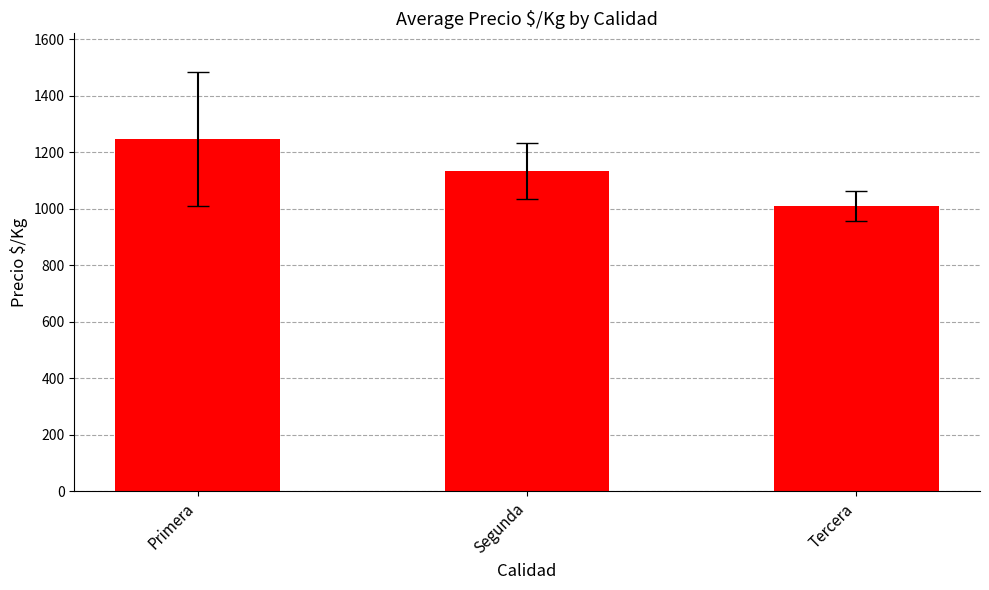

Reading left to right, list all the values displayed in this chart.

1247.0	1134.1	1009.0